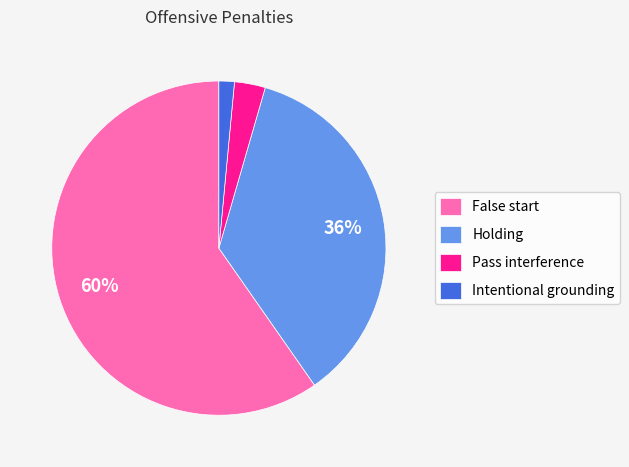

What is the smallest slice in the pie chart?

Intentional grounding